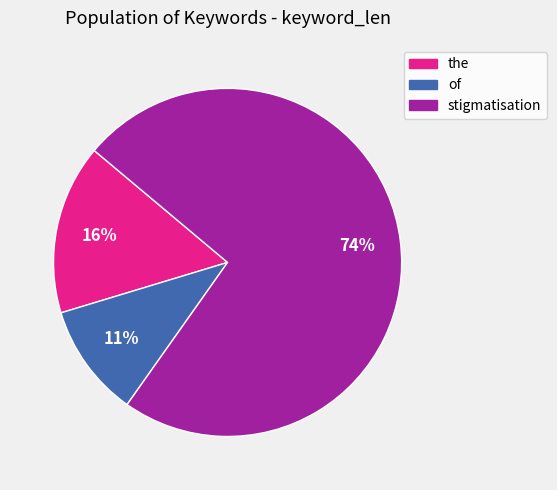

Is there a majority slice in this chart?

Yes